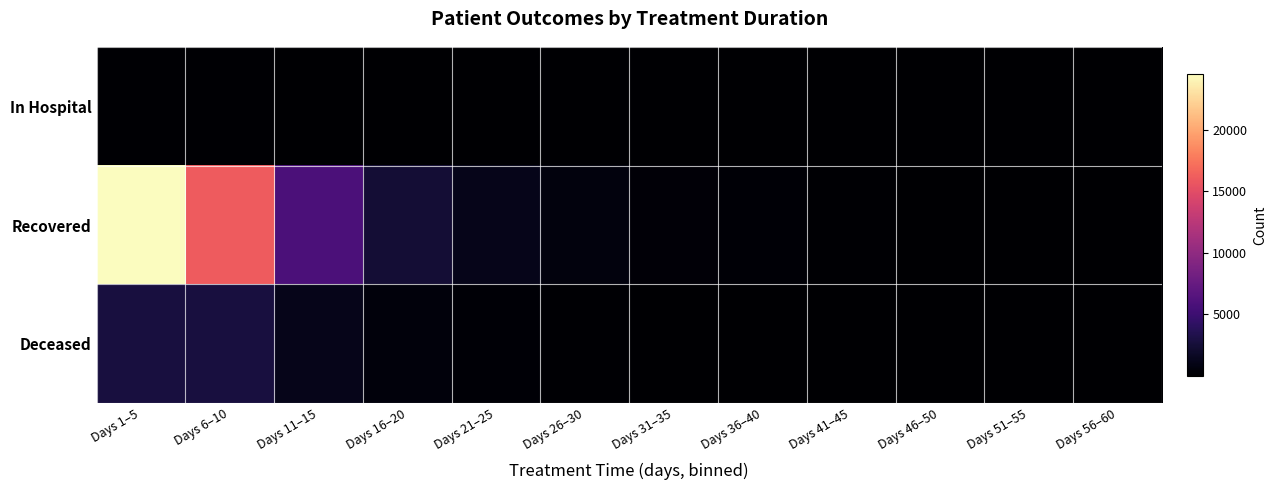

Which has a higher value, Days 1–5 or Days 21–25?

Days 1–5